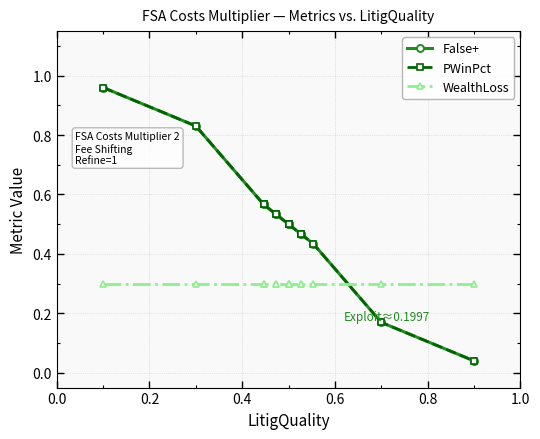

What is the sum of the WealthLoss values at 0.8 and 0.4?

0.6